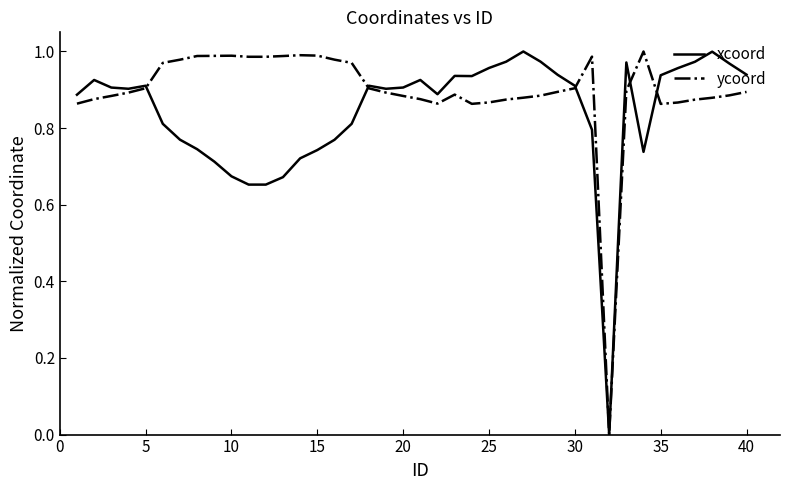

Which series has the largest total across all categories?

ycoord